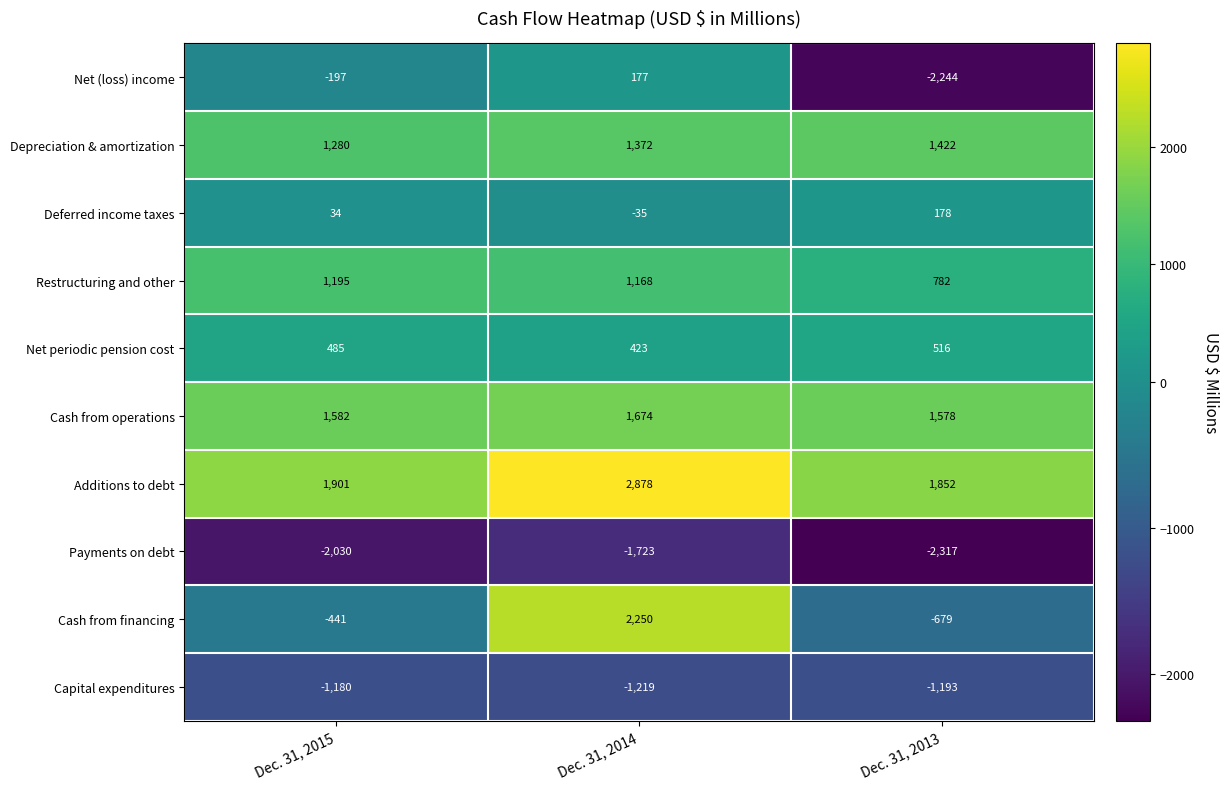

What is the average value of the Cash from financing series?

377